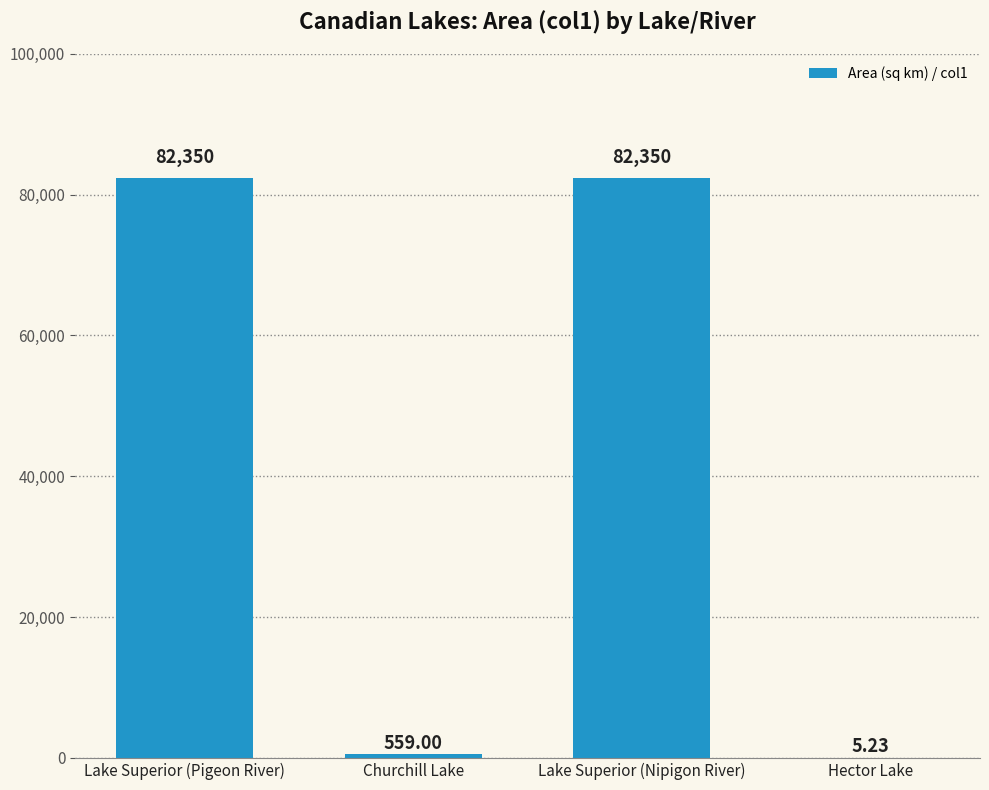

What is the sum of the values at Churchill Lake and Lake Superior (Nipigon River)?

82909.0